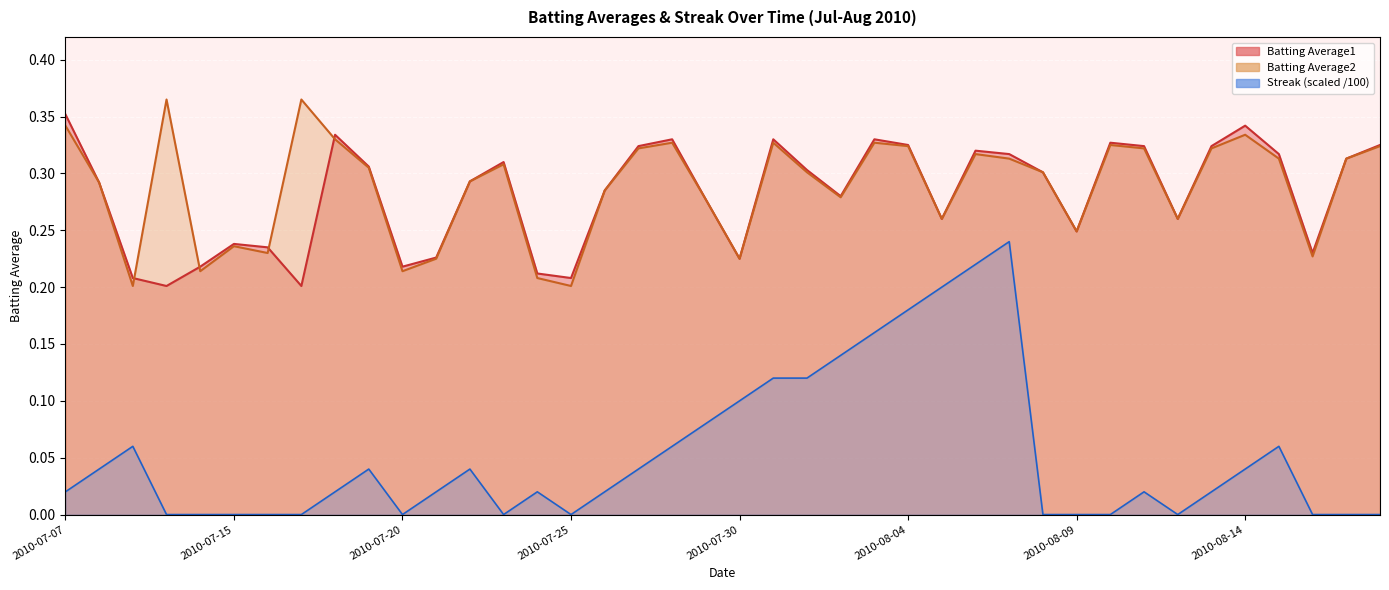

How many lines are shown in the chart?

3